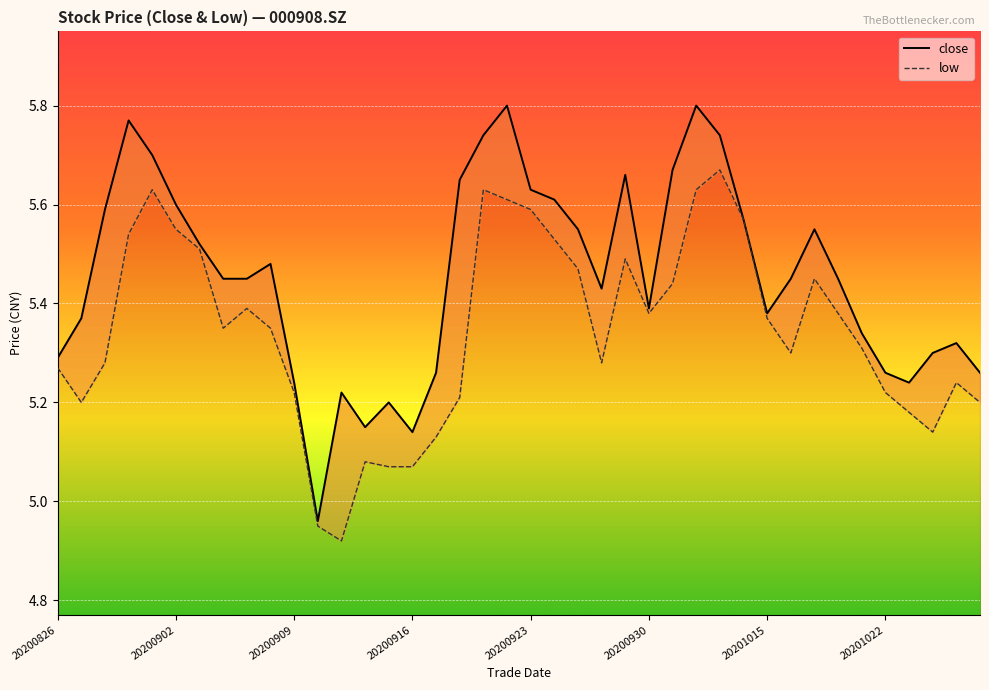

What is the sum of all low values?

213.8